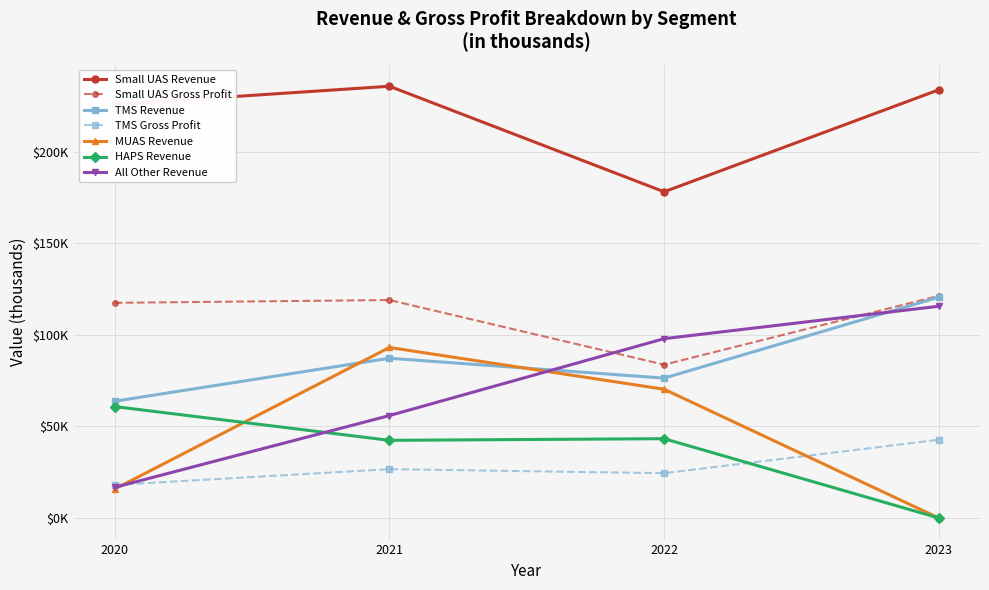

What are all the series names shown in the legend?

Small UAS Revenue, Small UAS Gross Profit, TMS Revenue, TMS Gross Profit, MUAS Revenue, HAPS Revenue, All Other Revenue